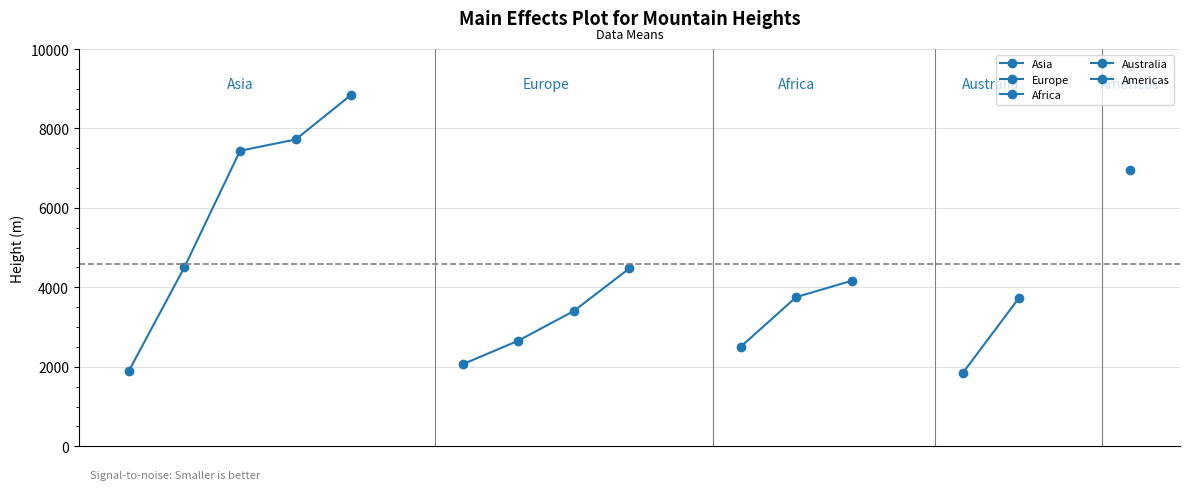

Does the chart display data point markers on the line(s)?

Yes